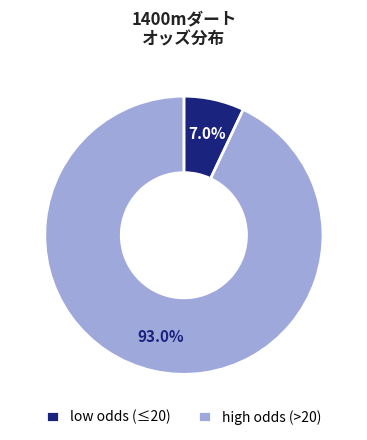

Count the number of slices in the pie.

2